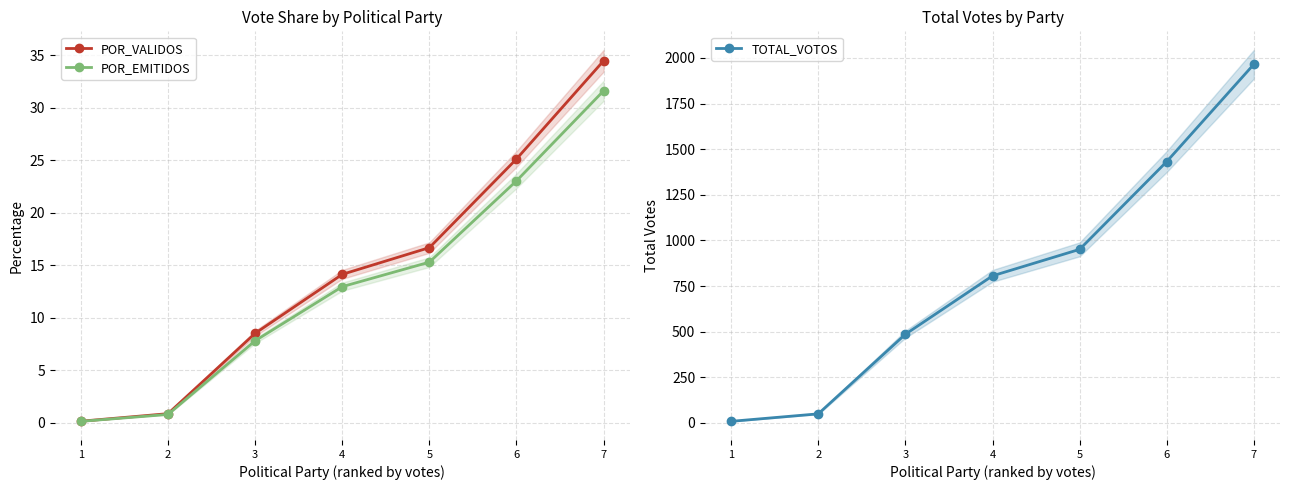

Rank the categories by POR_VALIDOS value from lowest to highest.

1, 2, 3, 4, 5, 6, 7